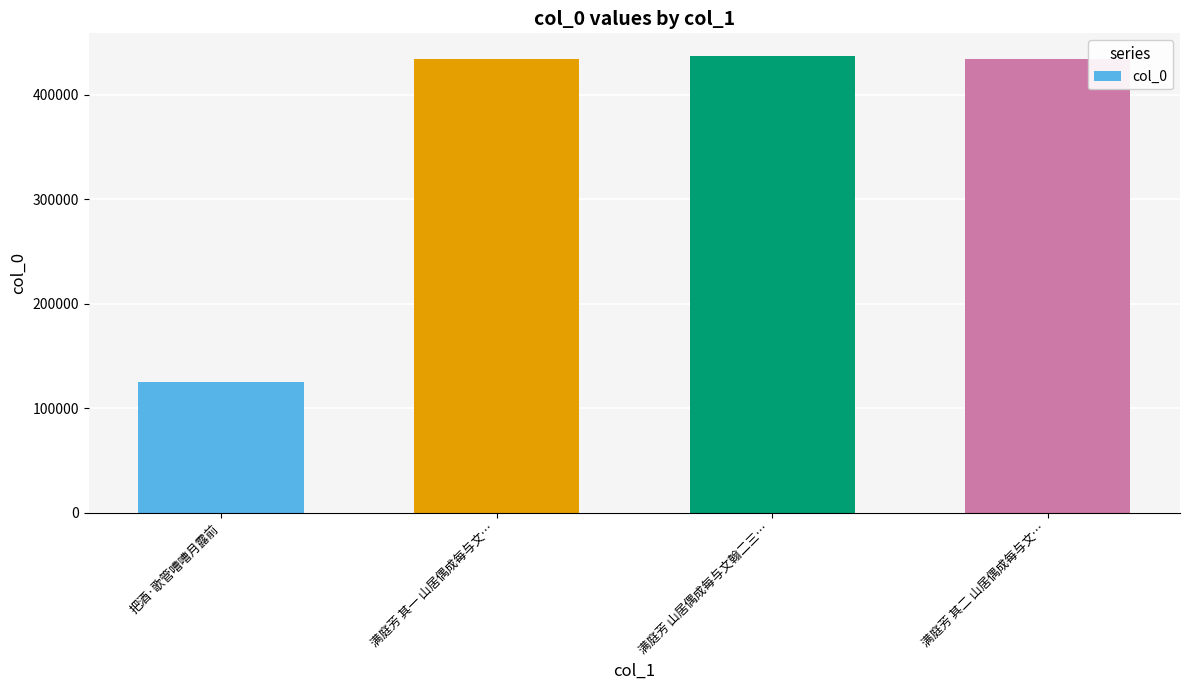

Where is the data nearest to the value 280931?

满庭芳 其一 山居偶成每与文…